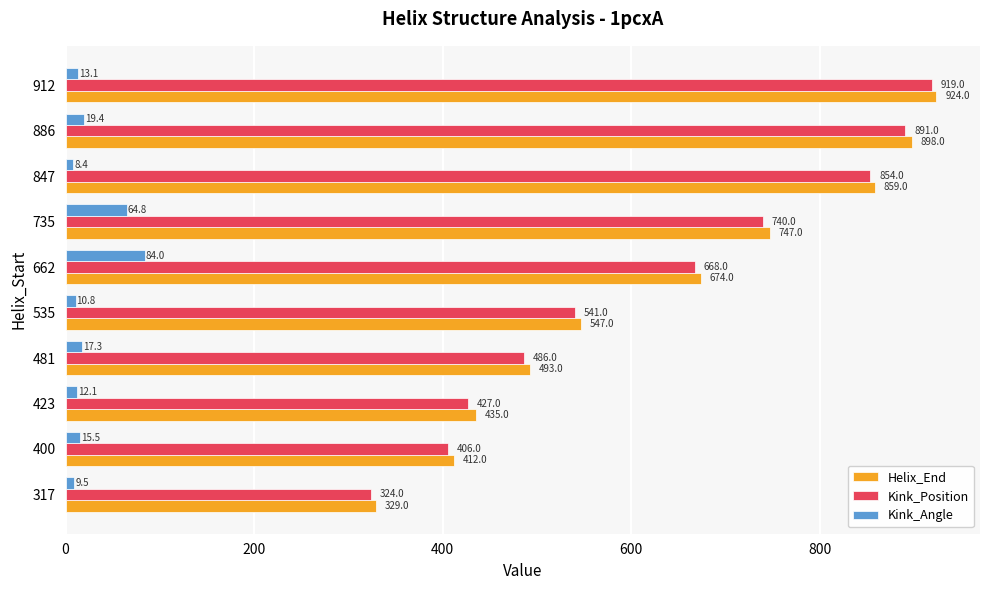

Is it true that Helix_End equals 542.1 at 400?

False